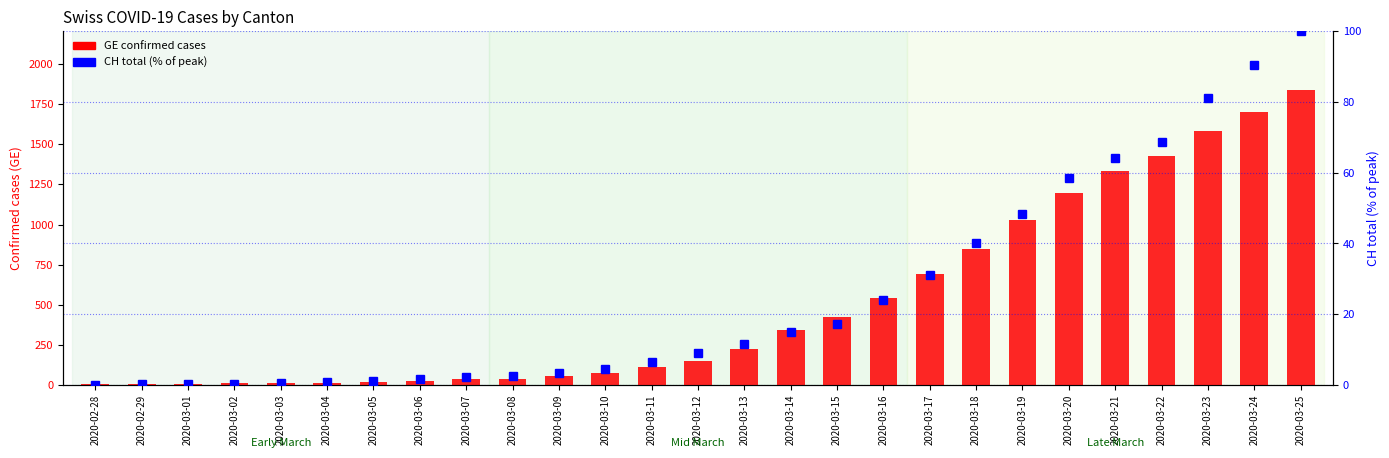

What is the sum of the CH total (normalized %) values at 2020-03-06 and 2020-03-04?

2.3